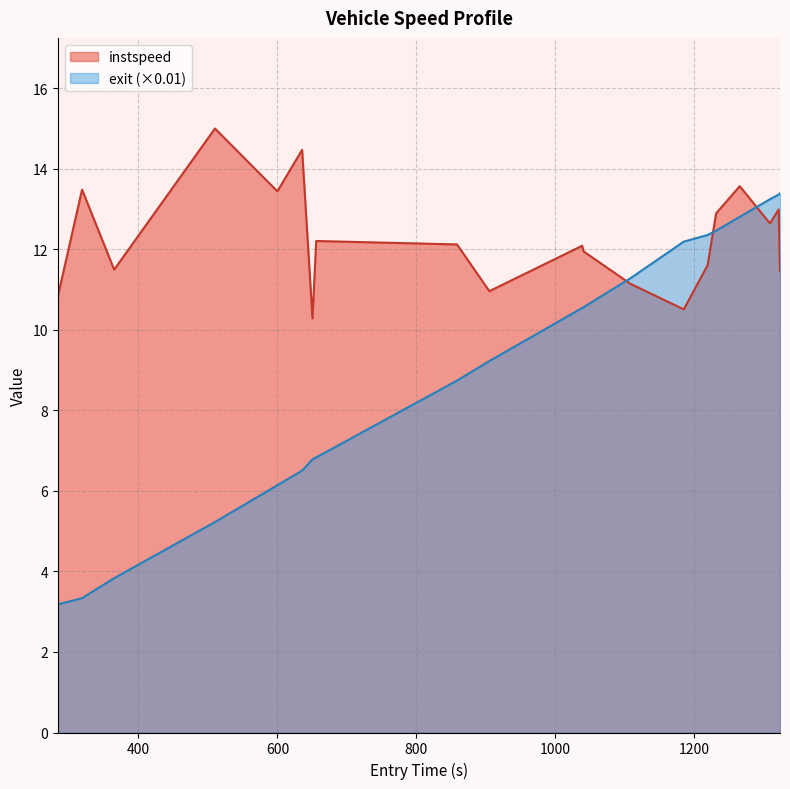

Which series has the largest total across all categories?

instspeed